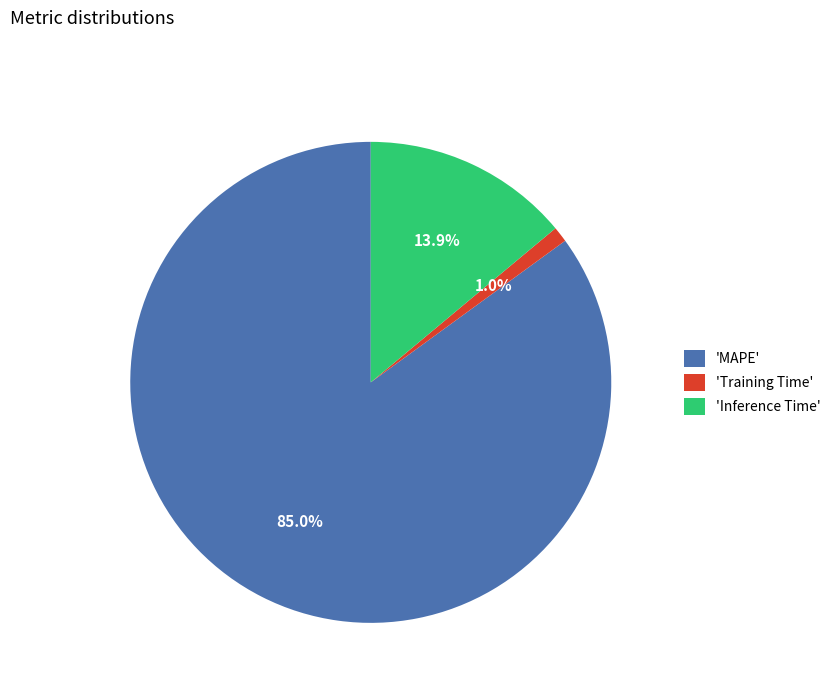

Between 'MAPE' and 'Inference Time', which is larger?

'MAPE'